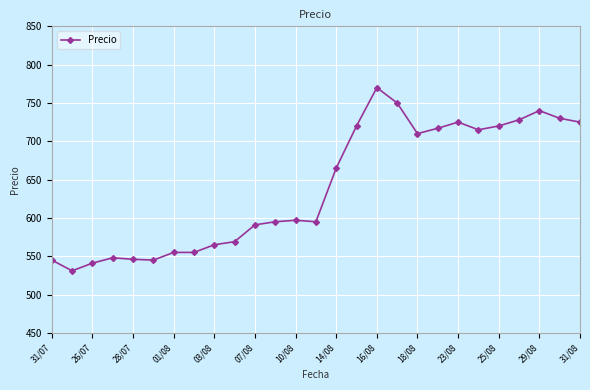

Does the chart have visible grid lines?

Yes